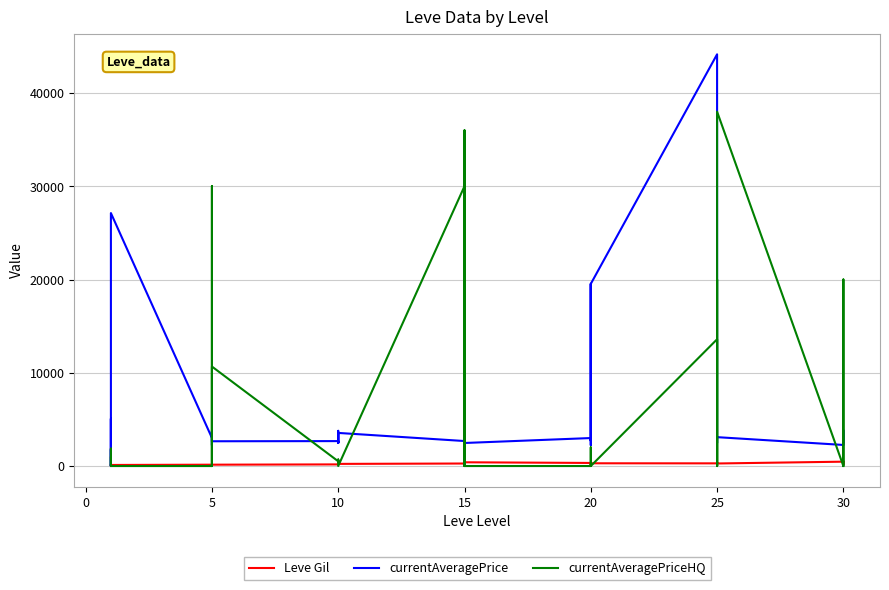

Which series has the largest range (max minus min)?

currentAveragePrice